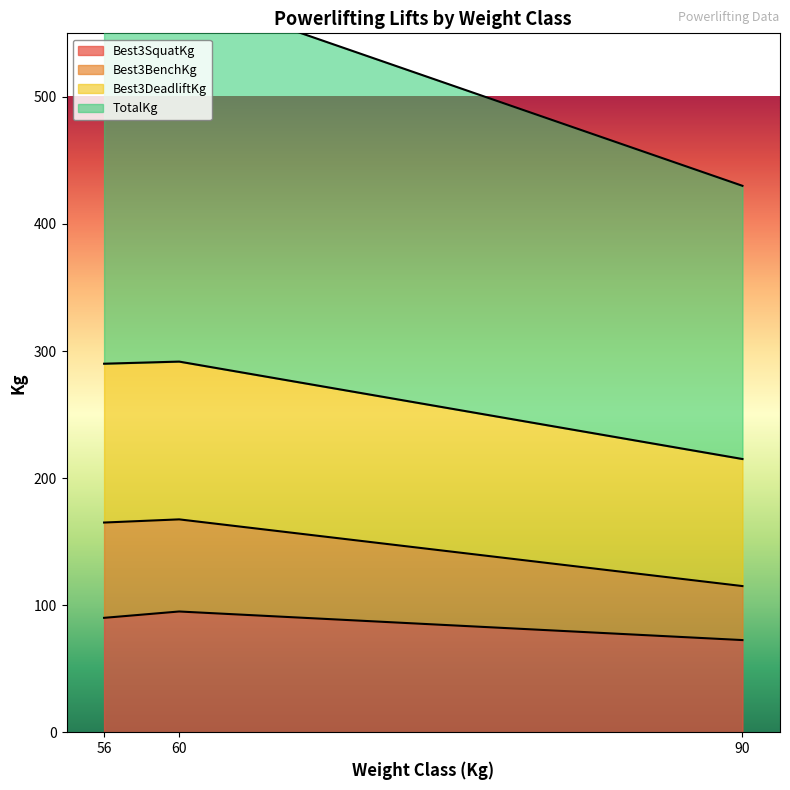

At which label is Best3DeadliftKg closest to 136?

56